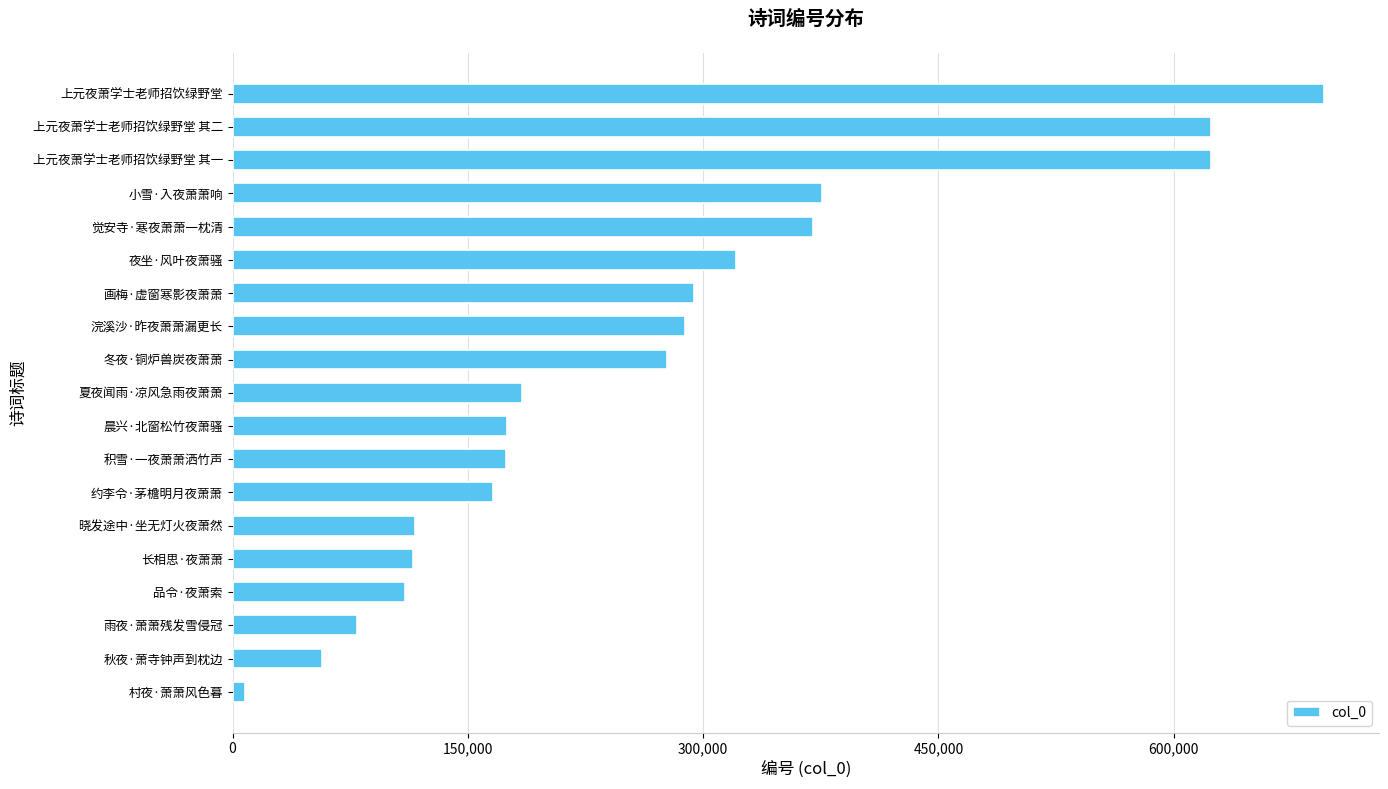

What is the difference between the second highest and second lowest values?

566224